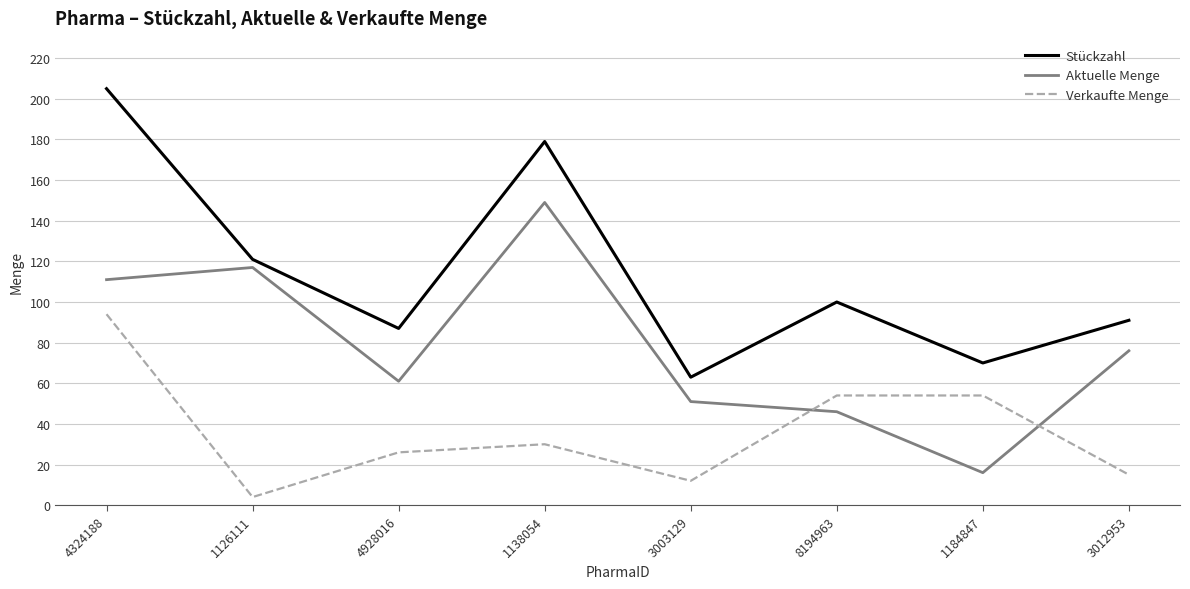

What position from the right is 4928016?

6